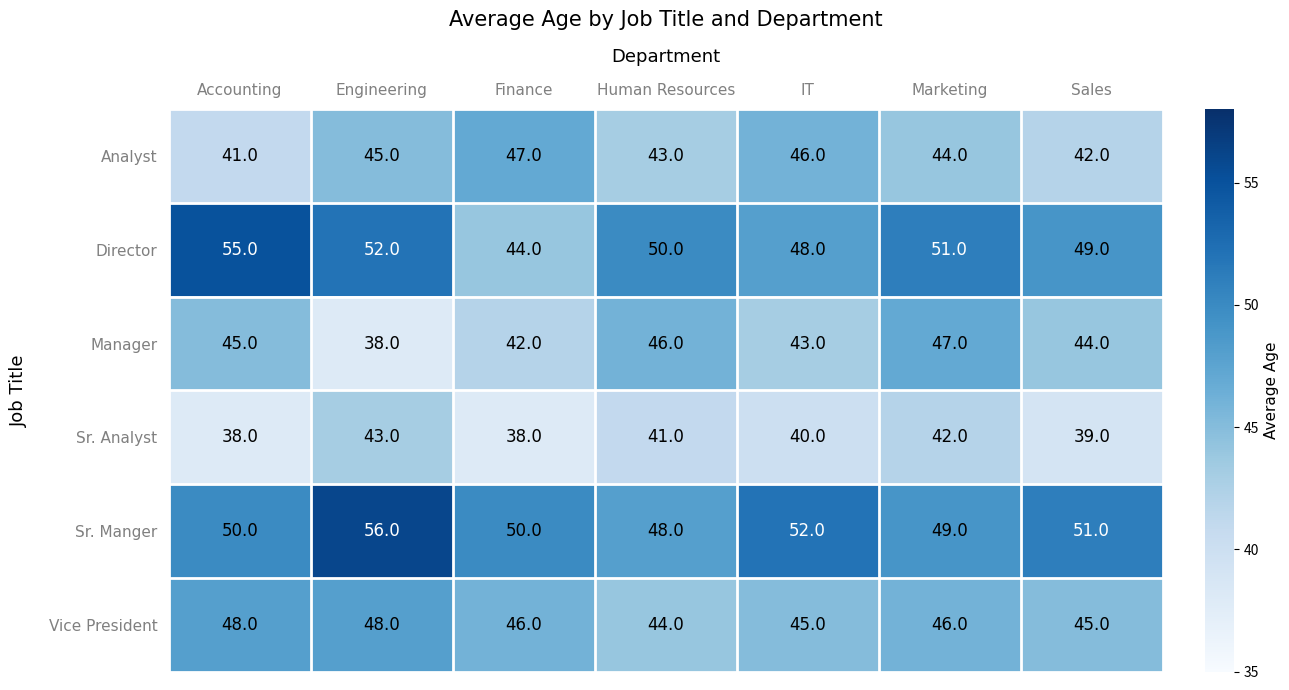

Which series has the largest range (max minus min)?

Director